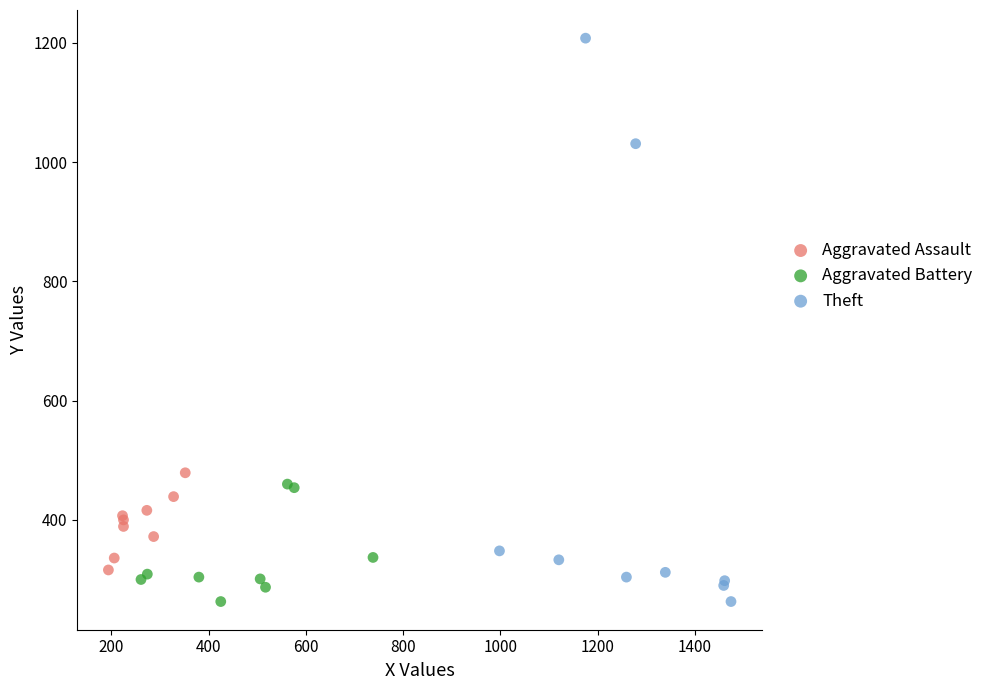

Which series has the largest Y range (max minus min)?

Theft